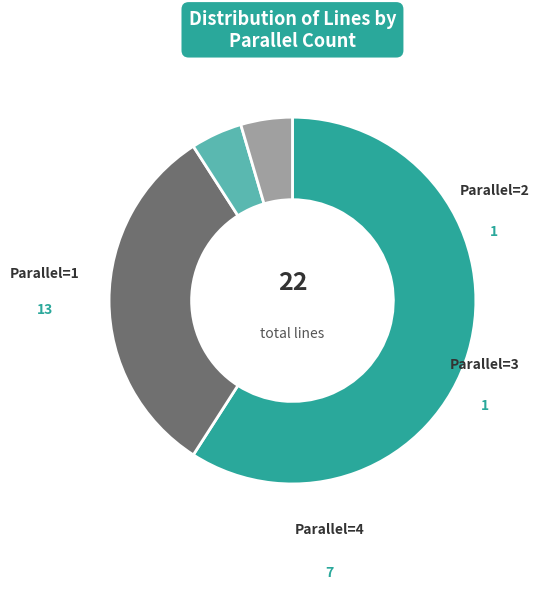

How many slices are in this pie chart?

4